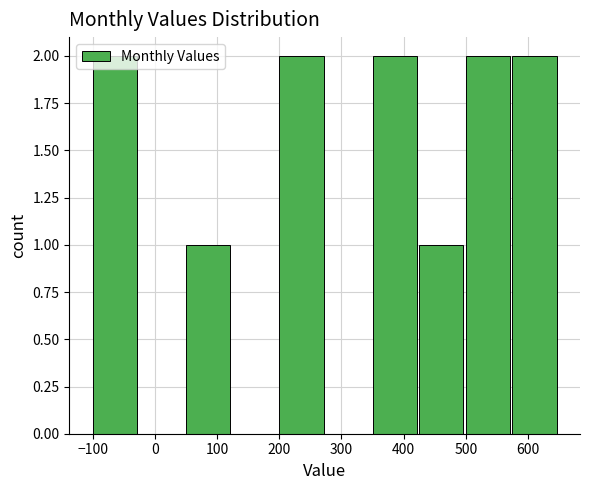

What is the height of the bar covering -100 to -25 on the x-axis? Neither the bar edges nor the heights are printed on the chart, so give them approximately, as read against the axes.

2